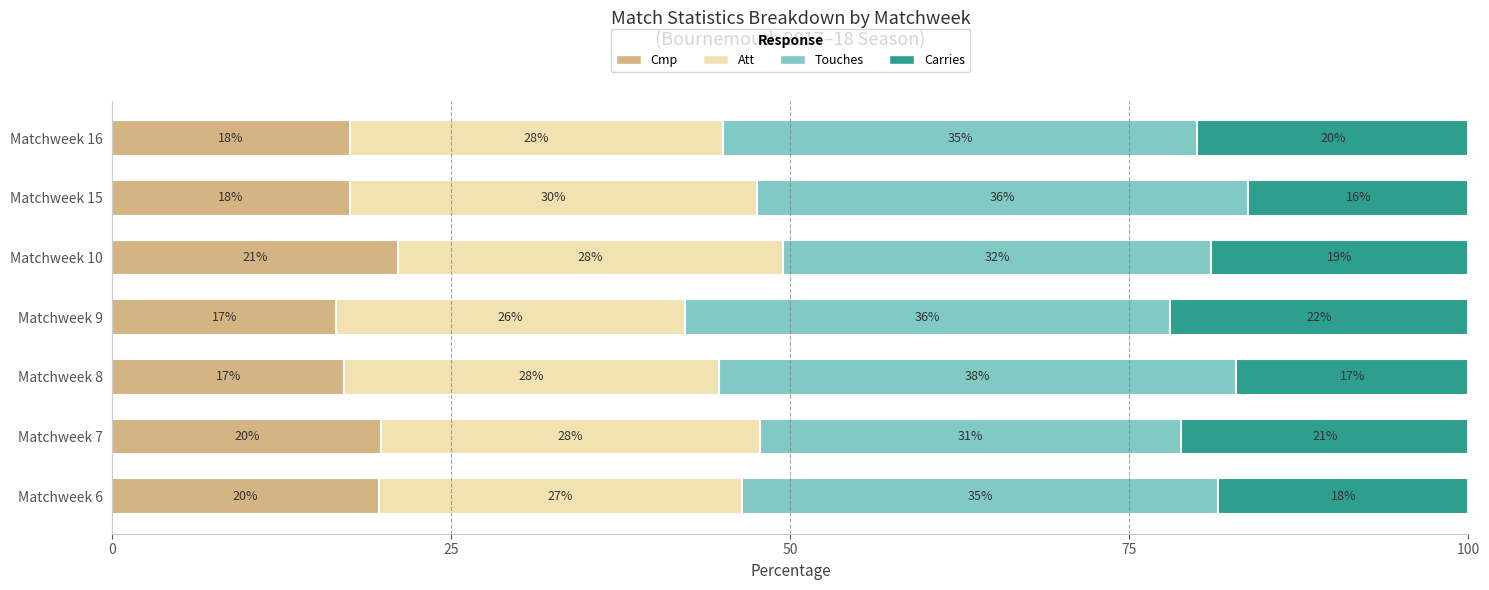

Which category has the highest value in the Cmp series?

Matchweek 10